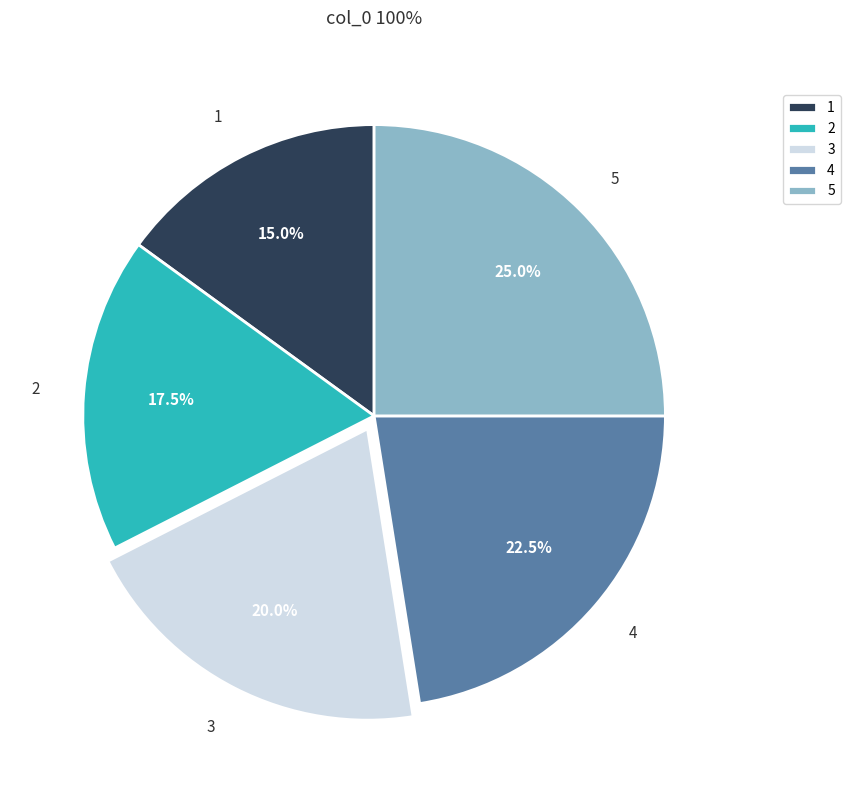

To the nearest percent, what portion does 5 represent?

25%